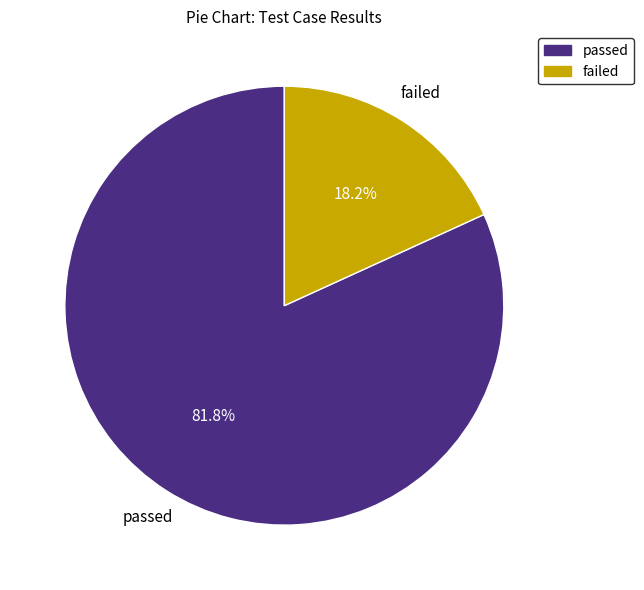

Is there any slice that represents more than half of the pie?

Yes